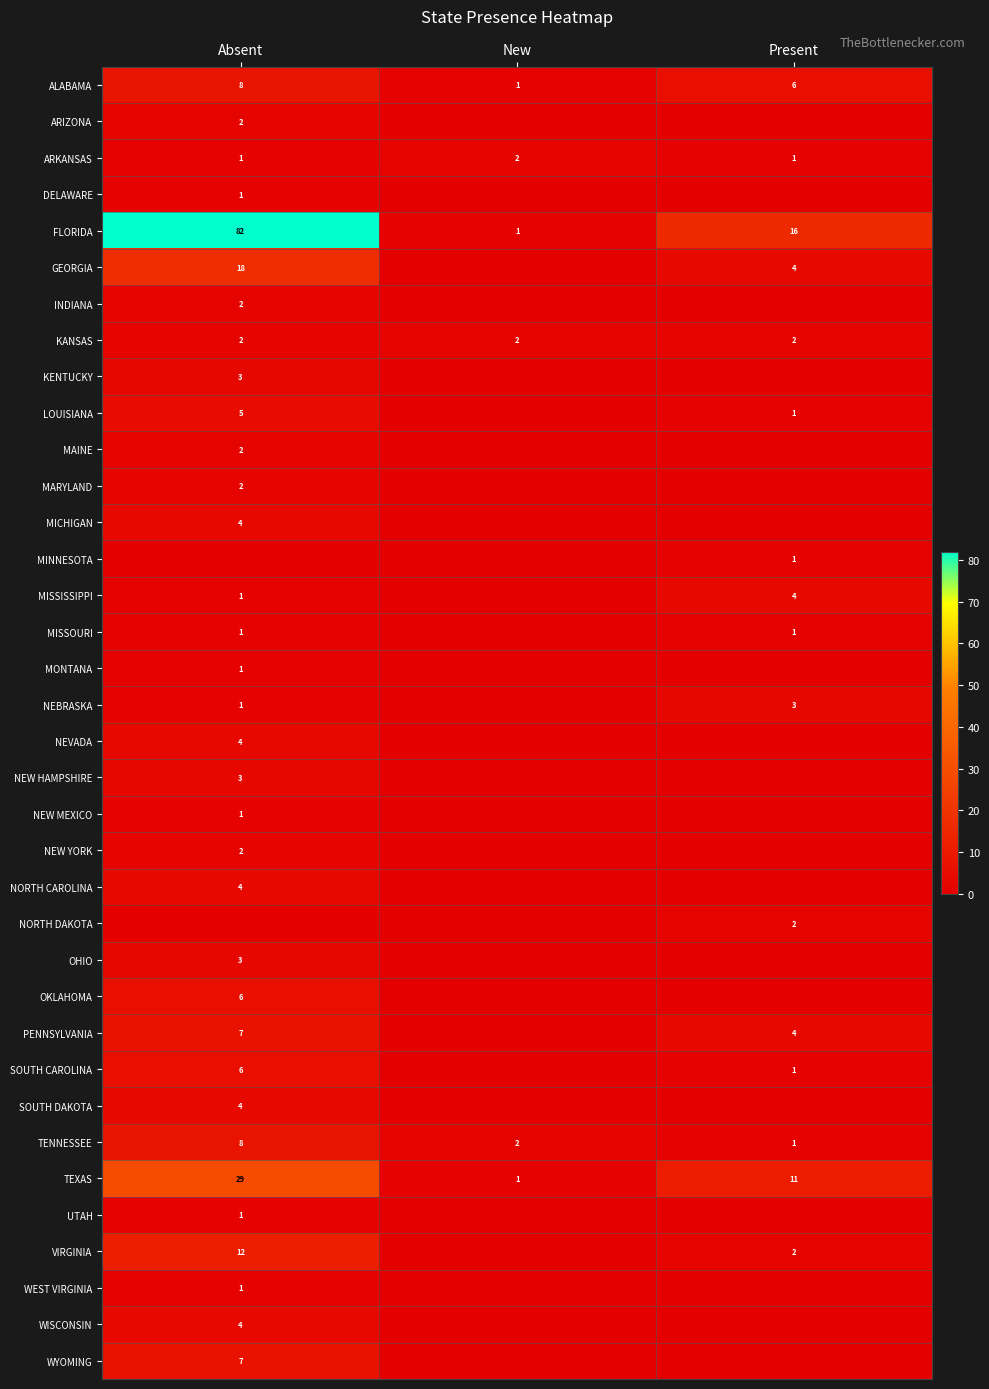

Is the value of NEVADA at Absent greater than the value of FLORIDA at Absent?

No